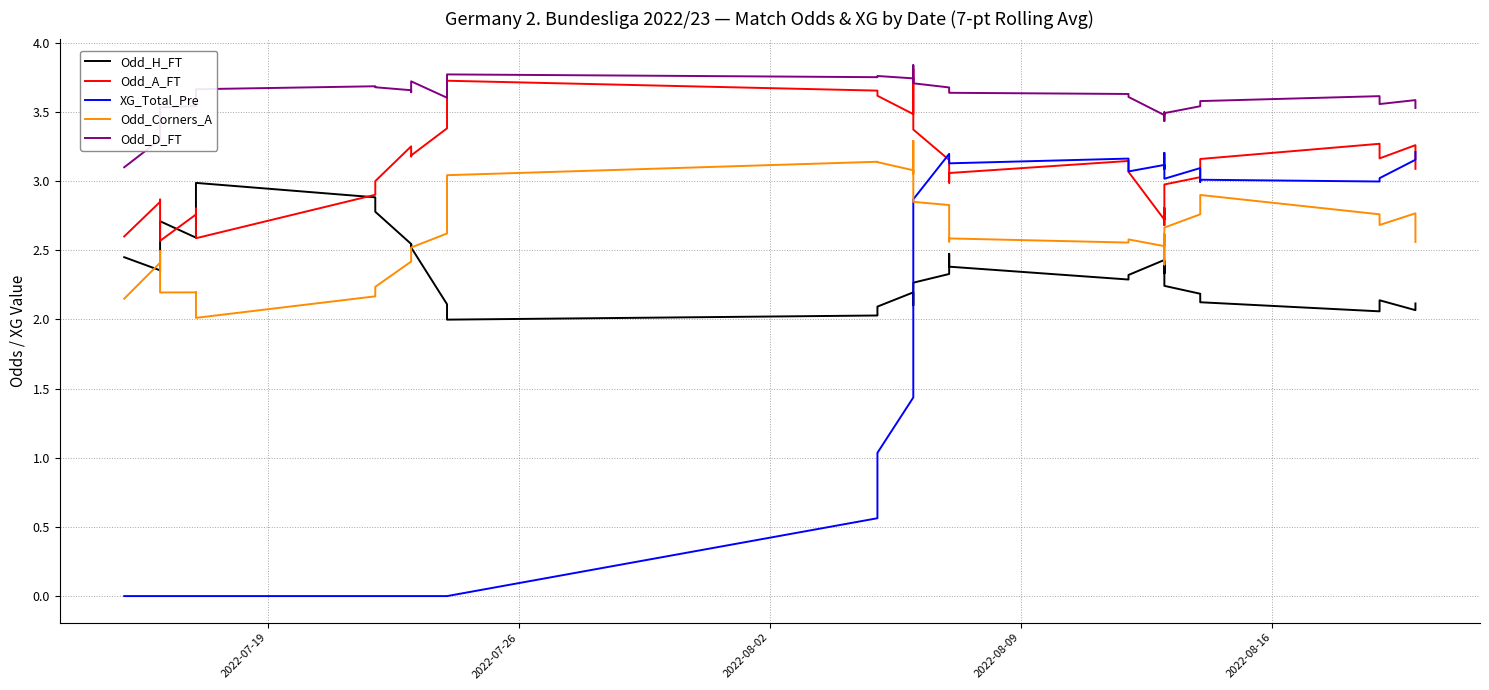

In Odd_Corners_A, how many points are lower than both neighbors (excluding endpoints)?

8